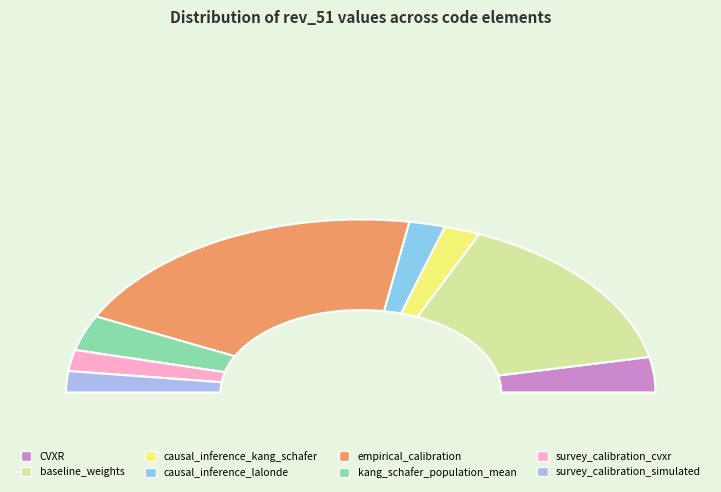

Is there any slice that represents more than half of the pie?

No